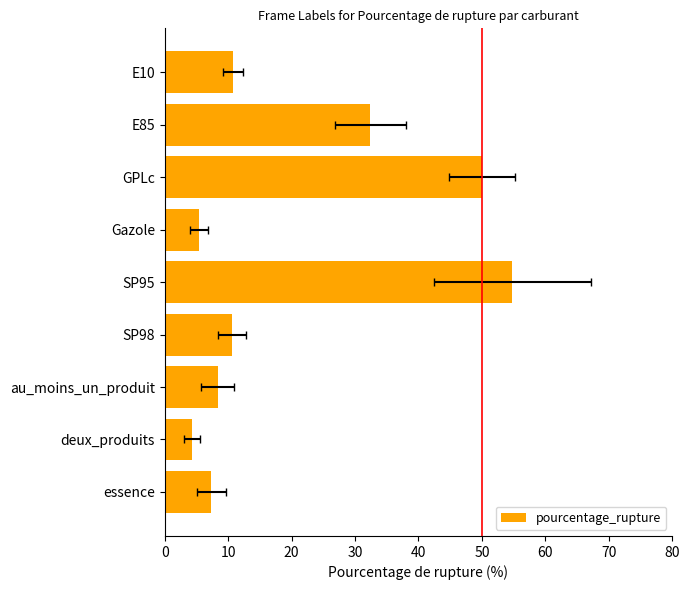

Is it true that the value at SP95 is 54.8?

True